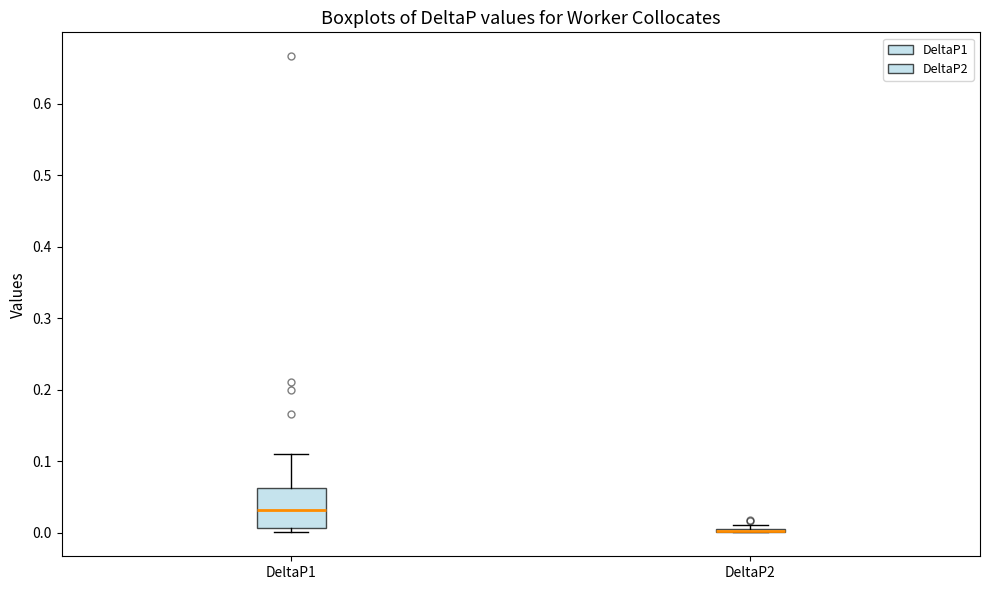

Comparing the boxes themselves (not the whiskers), which one is the tallest?

DeltaP1